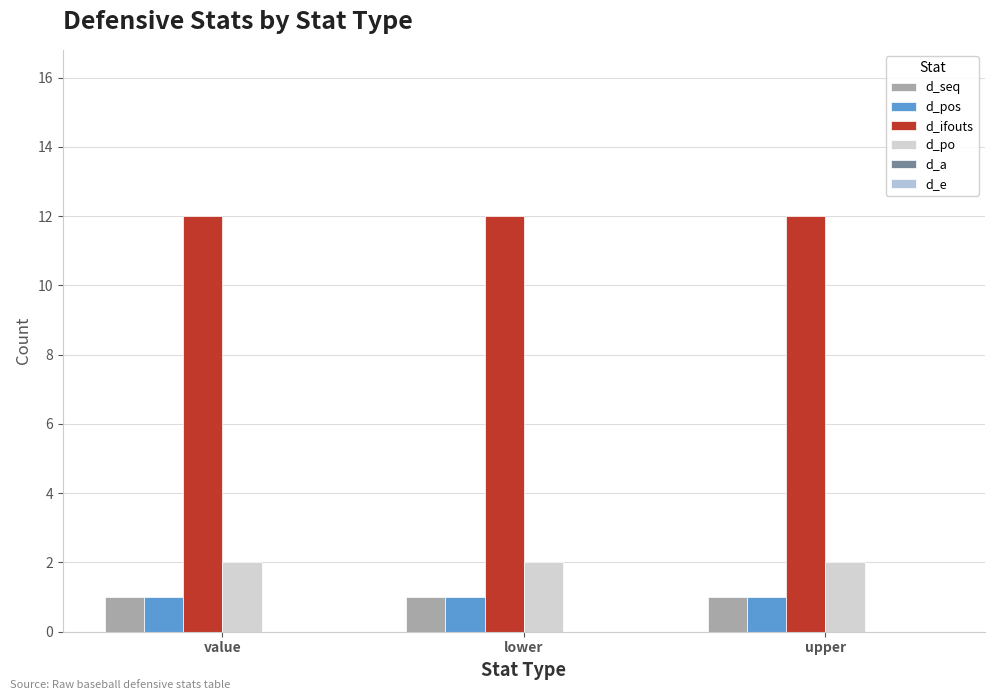

Where is d_po nearest to the value 2?

value